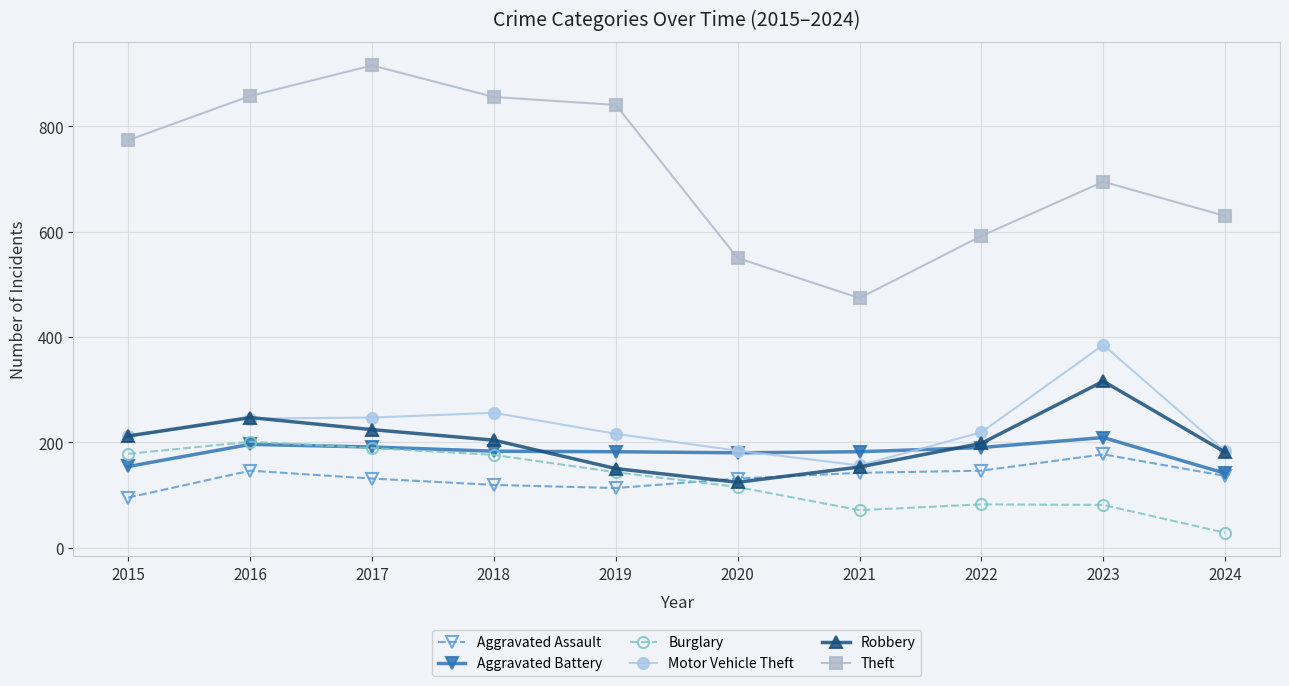

What are all the series names shown in the legend?

Aggravated Assault, Aggravated Battery, Burglary, Motor Vehicle Theft, Robbery, Theft